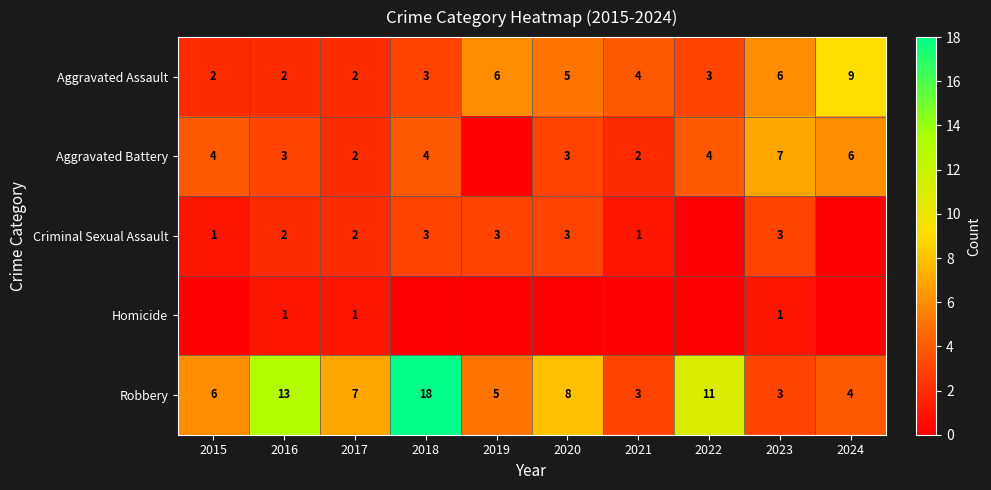

Is the value of Criminal Sexual Assault at 2016 greater than the value of Aggravated Battery at 2020?

No